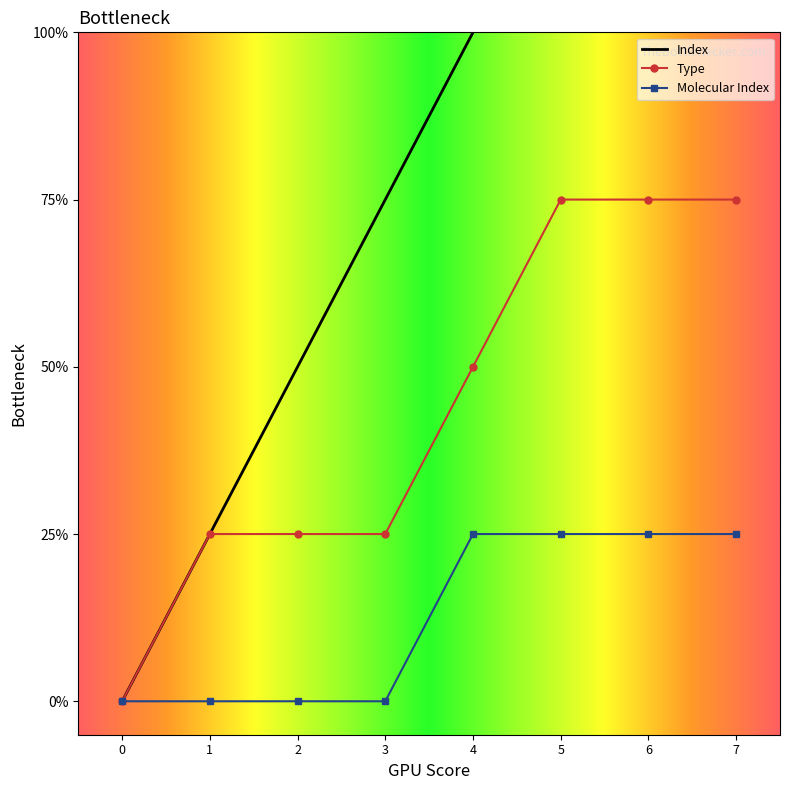

List the labels in order of Index value, largest first.

7, 6, 5, 4, 3, 2, 1, 0